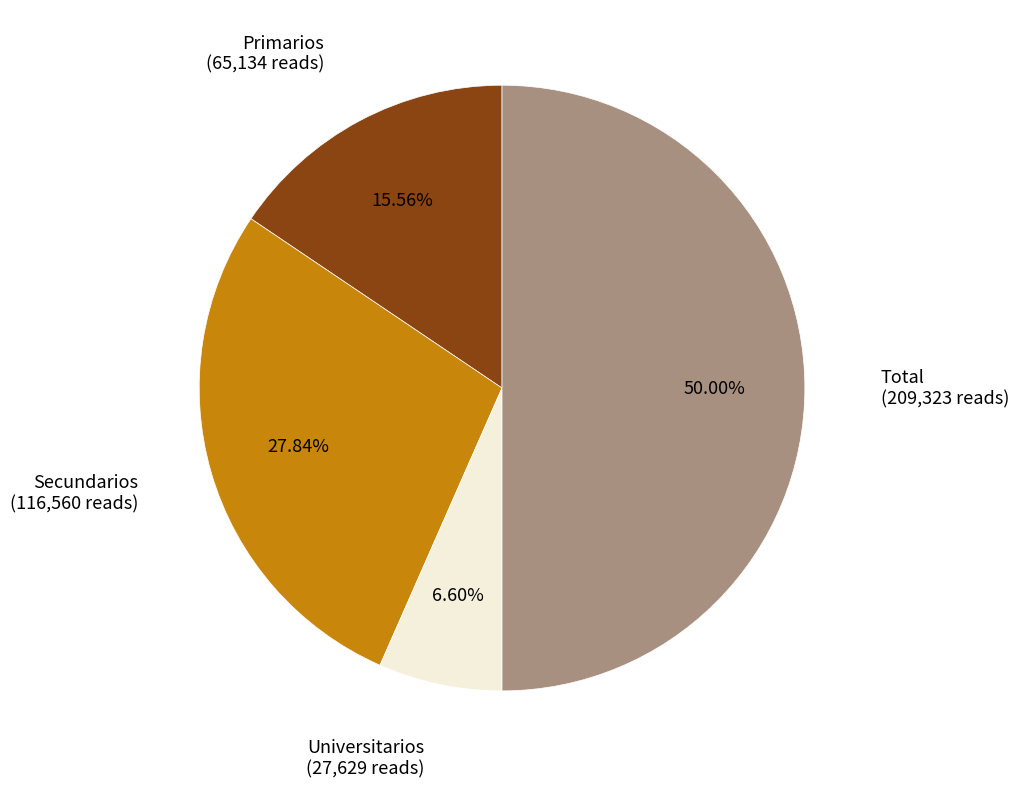

Which category has the biggest portion of the pie?

Total